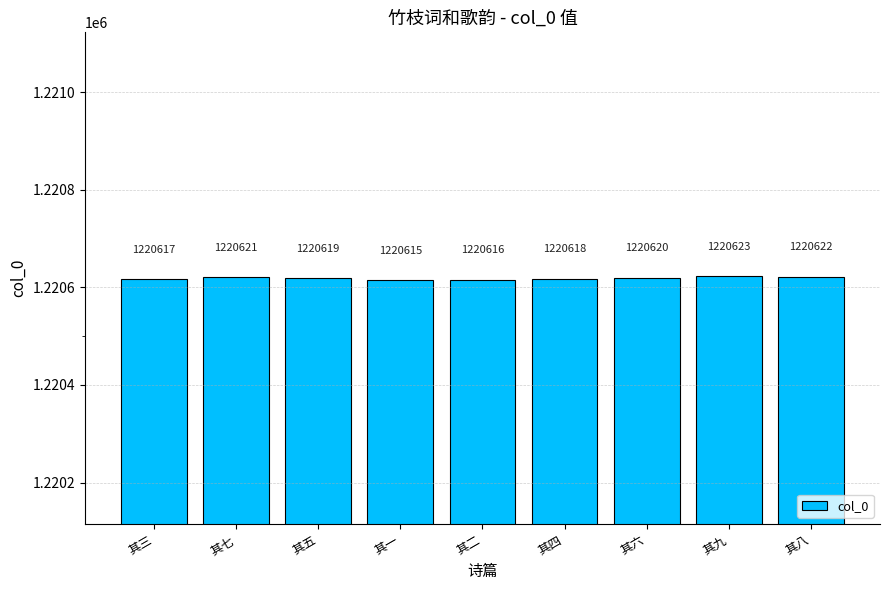

How many bars are there in total?

9